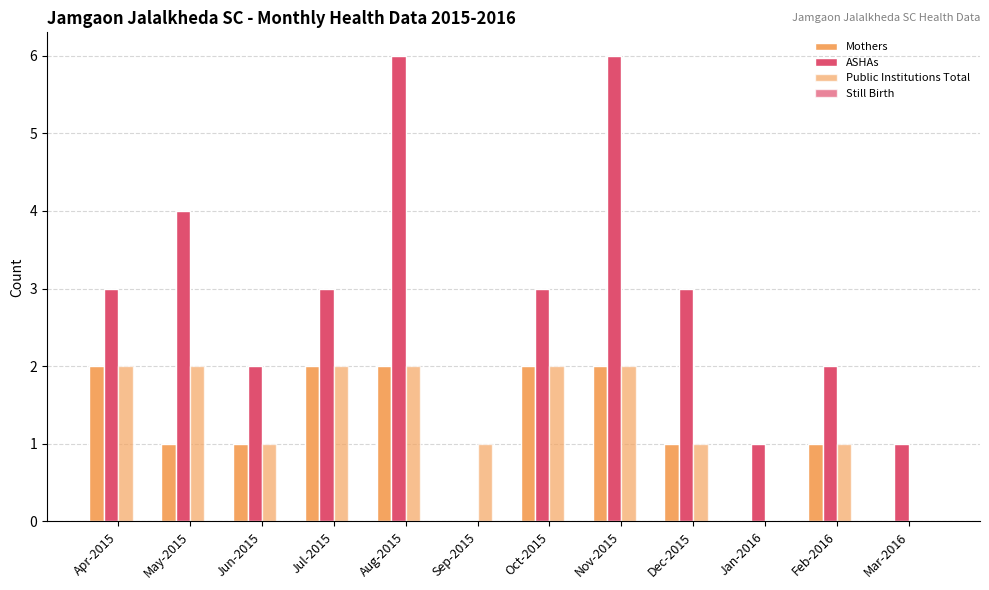

How many data points does each series have?

12